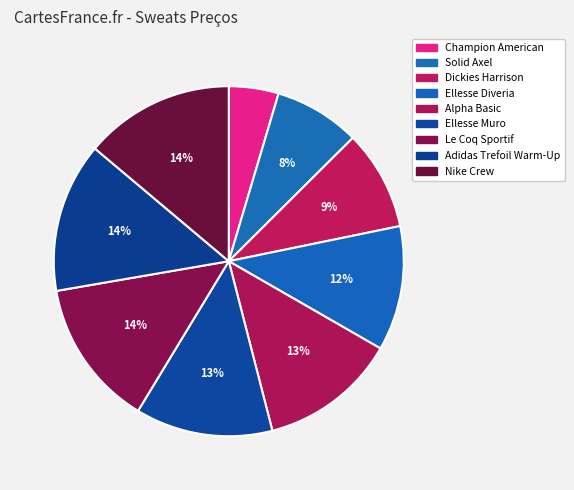

Which slice is the smallest?

Champion American